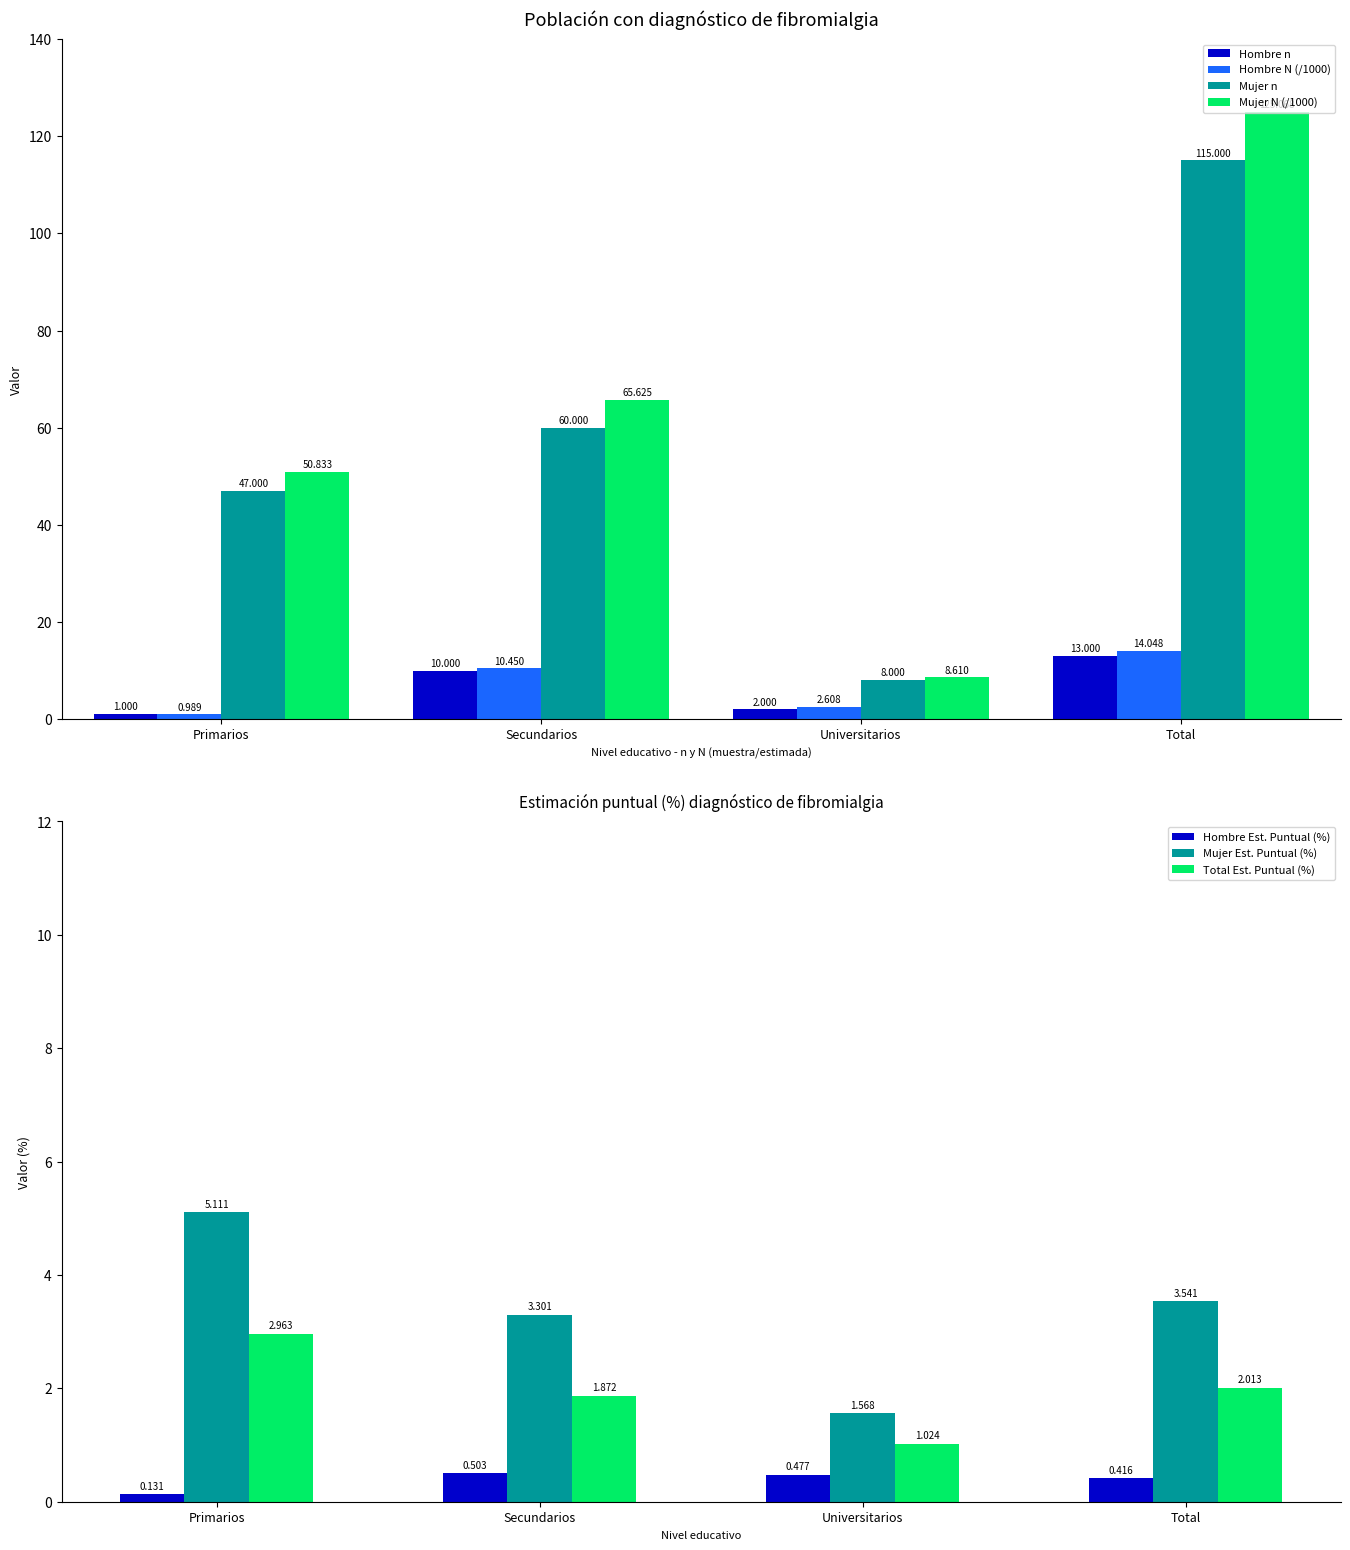

Which category has the lowest value in the Mujer_N series?

Universitarios